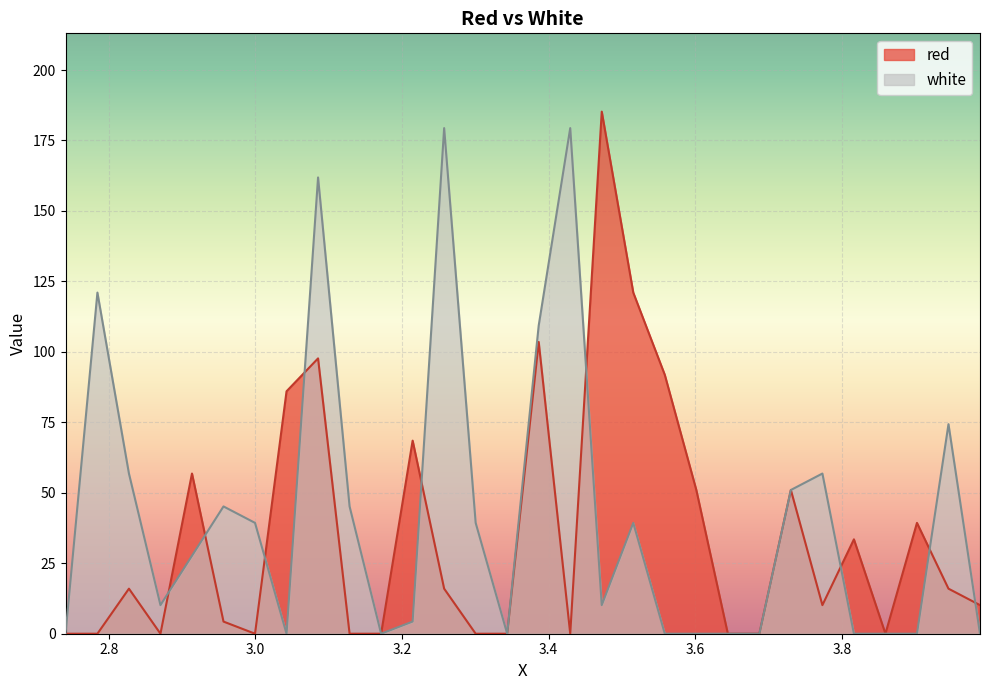

How many values in white are above zero?

18